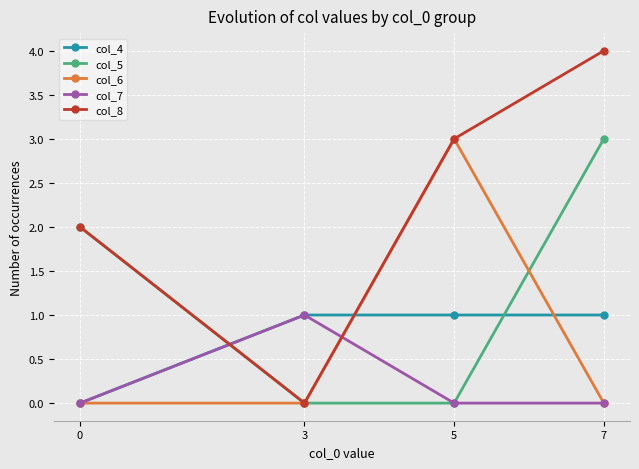

Reading left to right, transcribe all the data shown in this chart.

col_4: 0=0	3=1	5=1	7=1
col_5: 0=2	3=0	5=0	7=3
col_6: 0=0	3=0	5=3	7=0
col_7: 0=0	3=1	5=0	7=0
col_8: 0=2	3=0	5=3	7=4